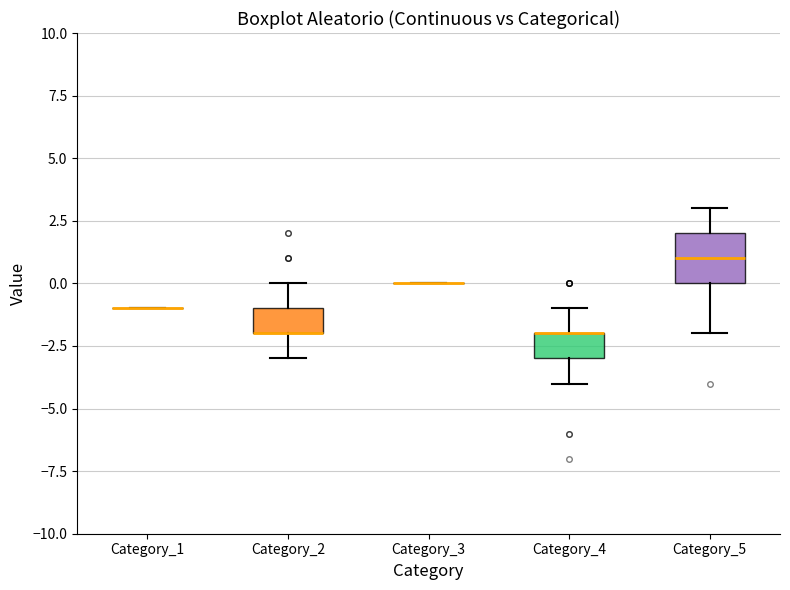

Reading left to right, transcribe this box plot: for each box, give where its median line is, the range the box spans, and where its two whiskers end, as read against the y-axis. The values are not printed on the chart, so give them approximately, as read against the axis.

Category_1: box collapsed to a line at -1, whiskers -1 to -1
Category_2: median -2 (drawn on the box's lower edge), box -2 to -1, whiskers -3 to 0
Category_3: box collapsed to a line at 0, whiskers 0 to 0
Category_4: median -2 (drawn on the box's upper edge), box -3 to -2, whiskers -4 to -1
Category_5: median 1, box 0 to 2, whiskers -2 to 3